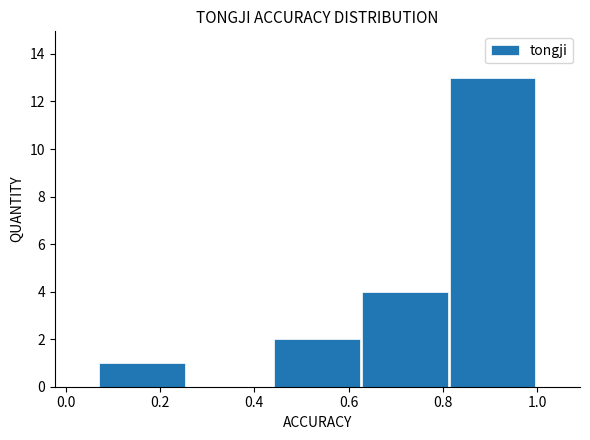

How tall is the bar that spans 0.62 to 0.82 on the x-axis? Neither the bar edges nor the heights are printed on the chart, so give them approximately, as read against the axes.

4